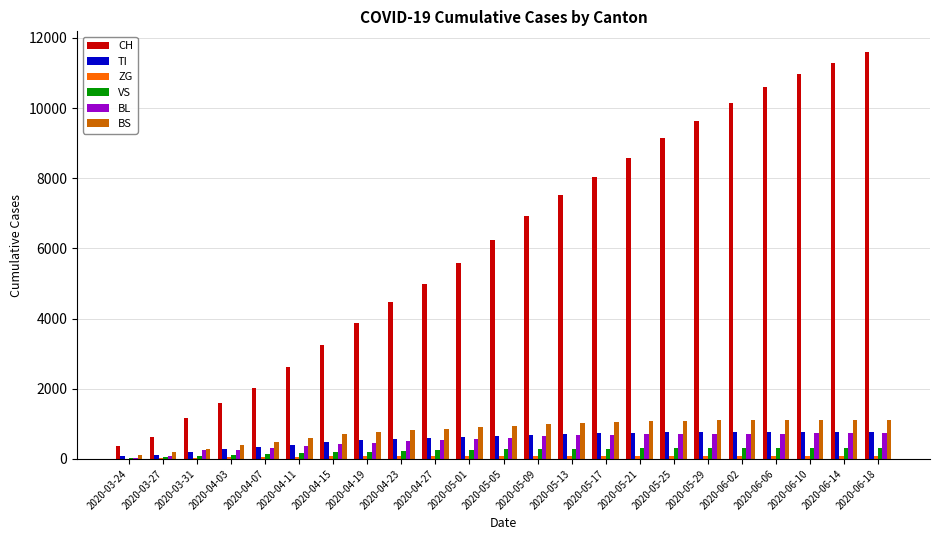

The value of VS at 2020-06-02 is 312. True or false?

True